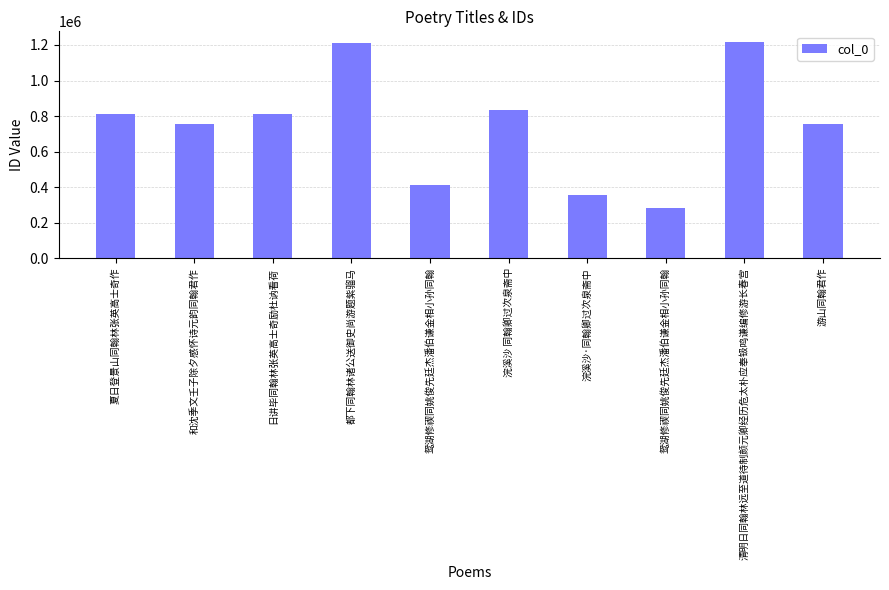

Are the bars horizontal?

No